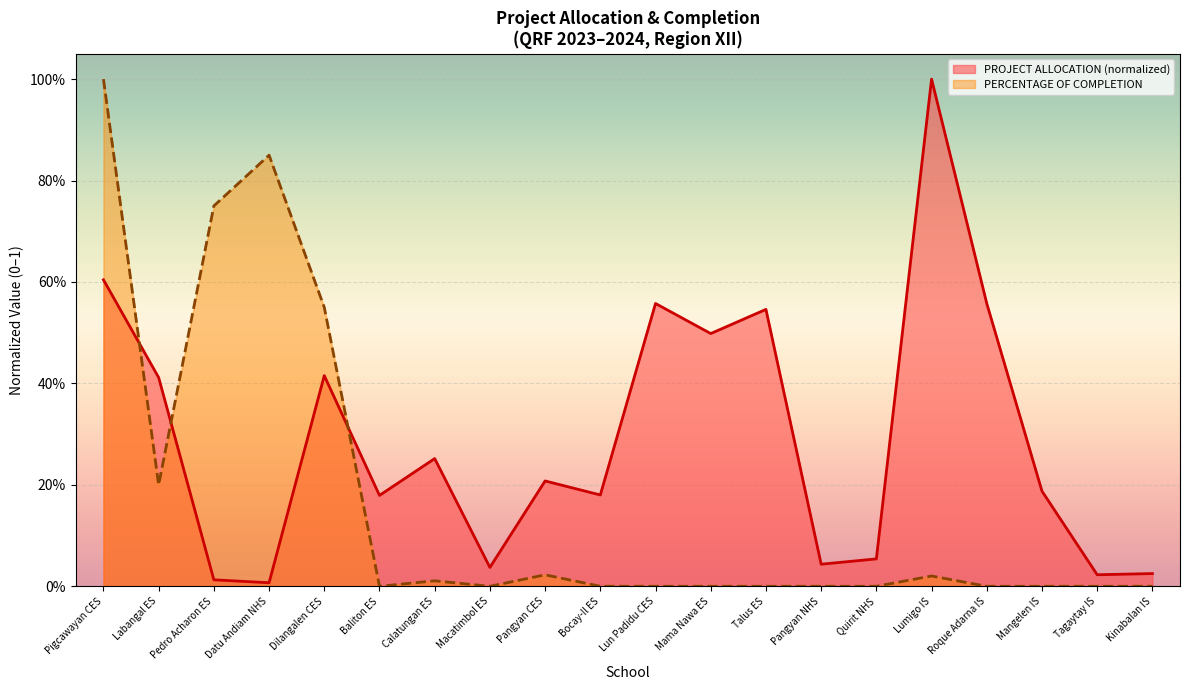

At which category is the sum across all series the highest?

Pigcawayan CES